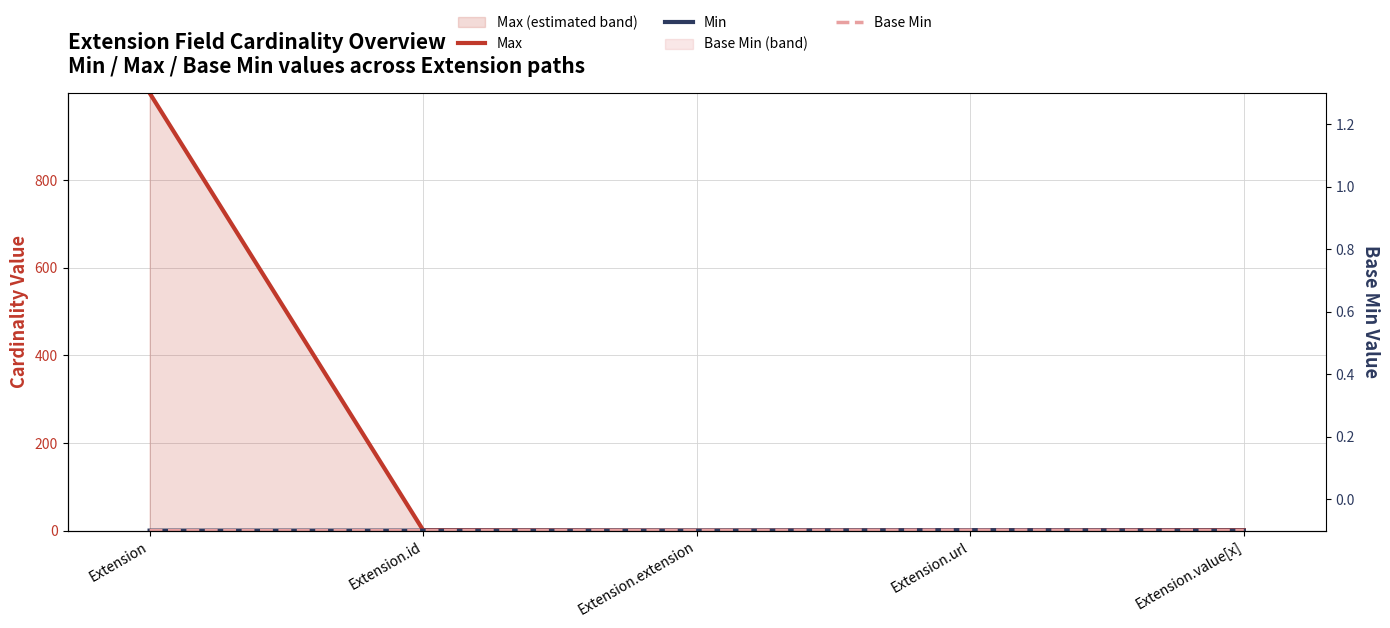

Is it true that Max equals 999 at Extension?

True